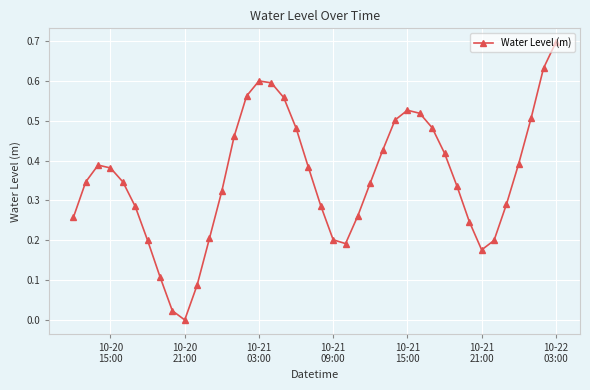

How many categories are shown in the chart?

40